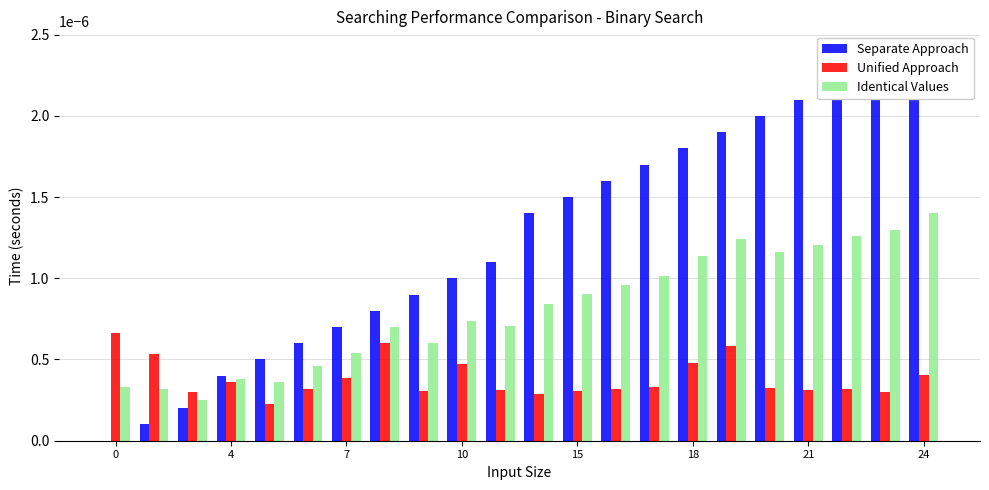

How many data points does each series have?

22